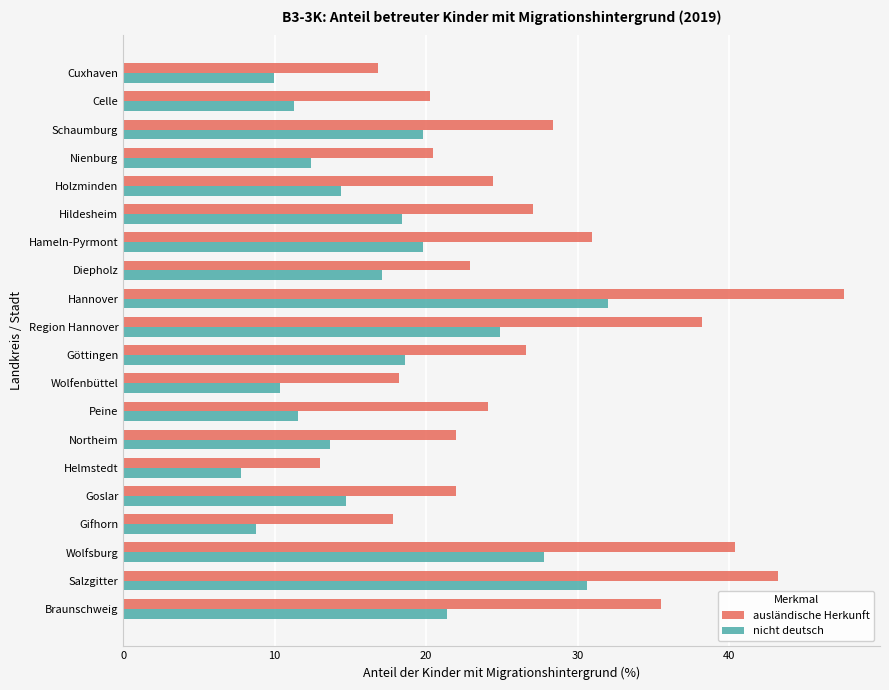

Is it true that ausländische Herkunft equals 28.3 at Schaumburg?

True